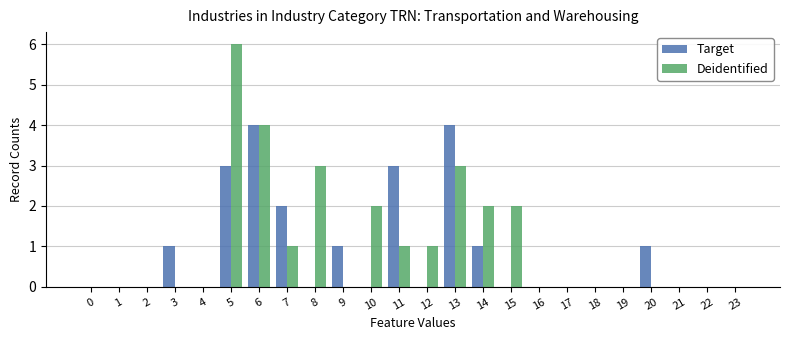

Which category has the highest value in the Deidentified series?

5